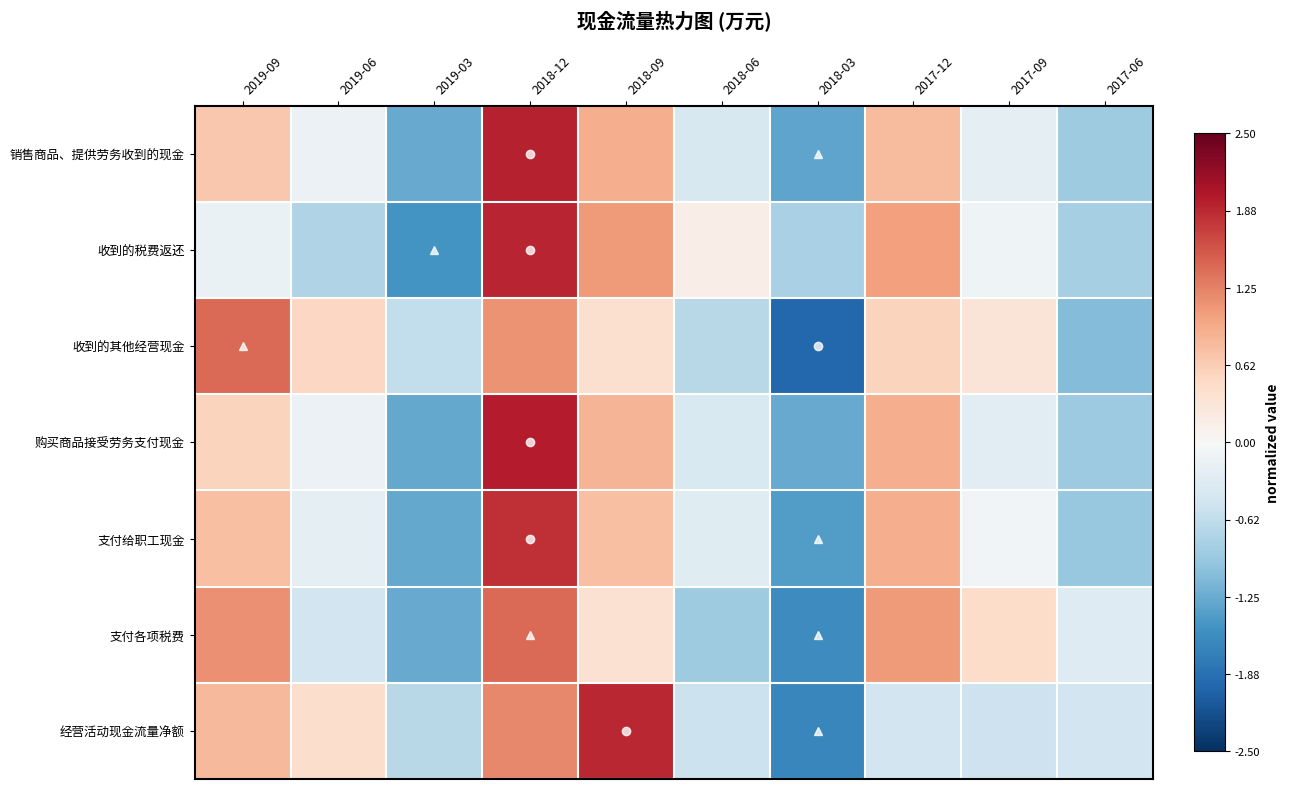

What is the total value across all series at 2019-06?

-0.8